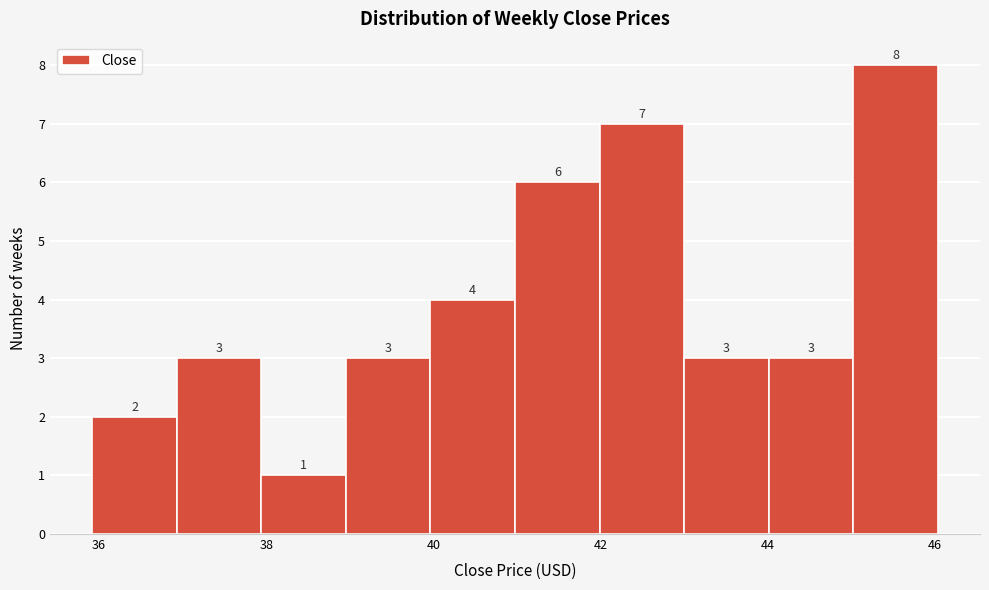

Which range on the x-axis has the tallest bar?

45 to 46